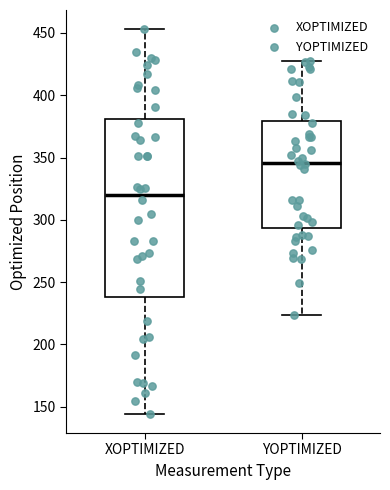

Reading left to right, transcribe this box plot: for each box, give where its median line is, the range the box spans, and where its two whiskers end, as read against the y-axis. The values are not printed on the chart, so give them approximately, as read against the axis.

XOPTIMIZED: median 320, box 240 to 380, whiskers 145 to 455
YOPTIMIZED: median 345, box 295 to 380, whiskers 225 to 425